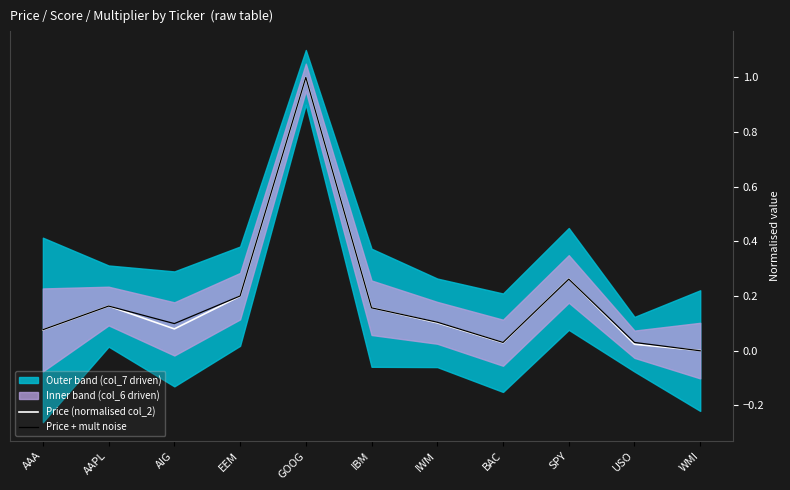

Does the chart have visible grid lines?

No